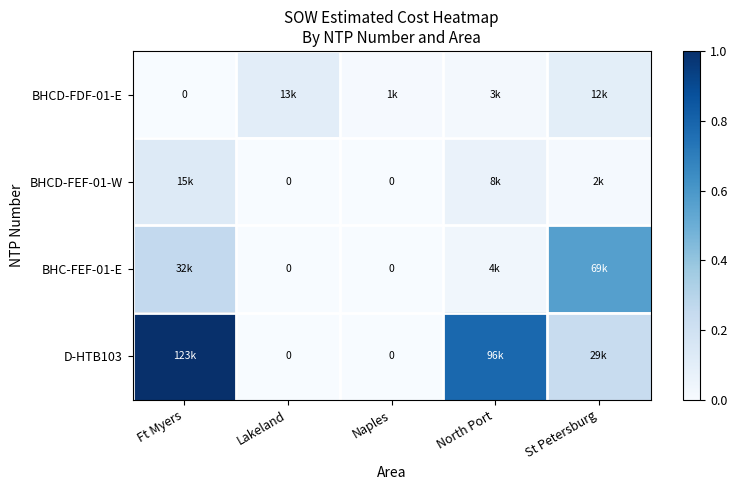

Which category has the highest value across all series?

Ft Myers